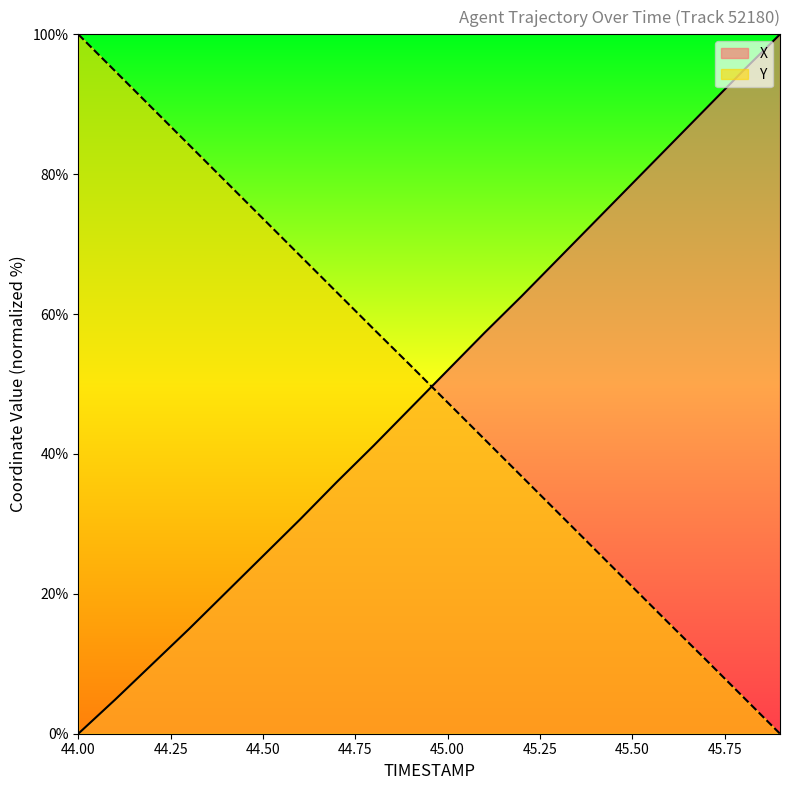

What is the sum of the Y values at 44.8 and 45.7?

68.4